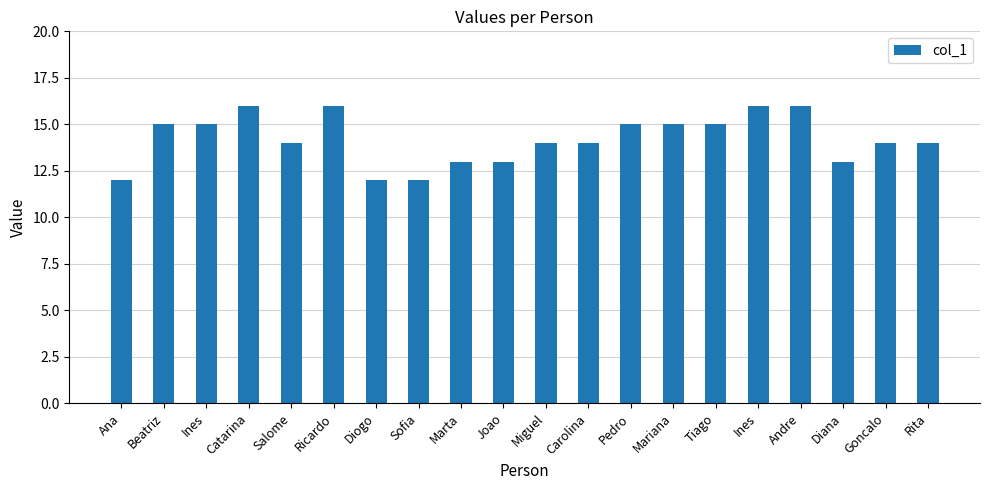

How many bars are there in total?

20